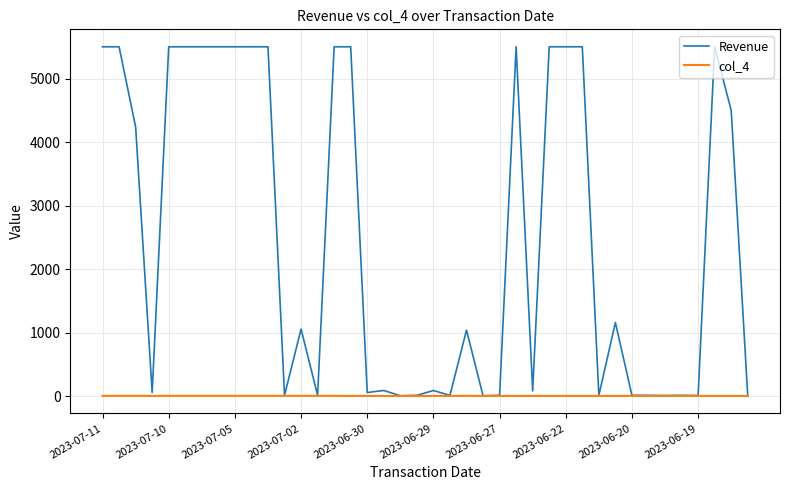

Rank the series by their maximum value, from highest to lowest.

Revenue, col_4